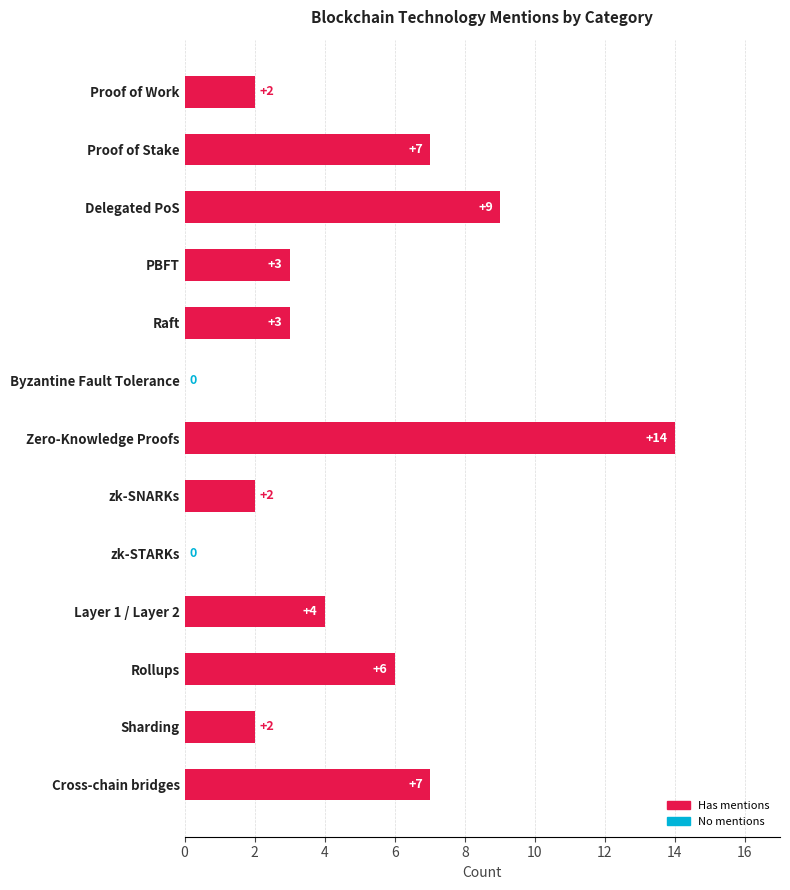

What value does the data have at Rollups?

6